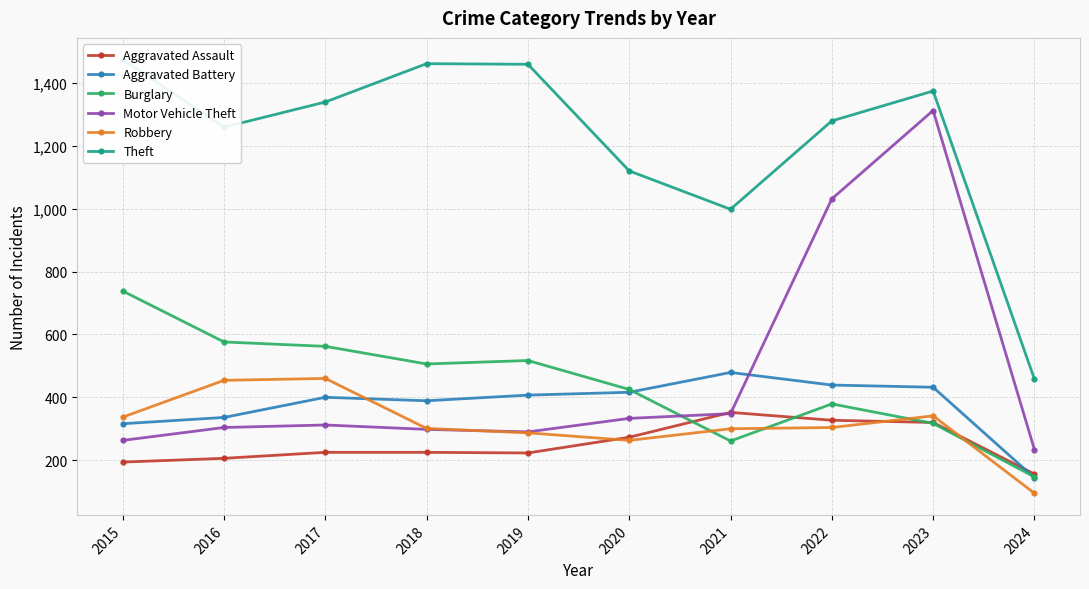

At how many categories does at least one series exceed 204?

10